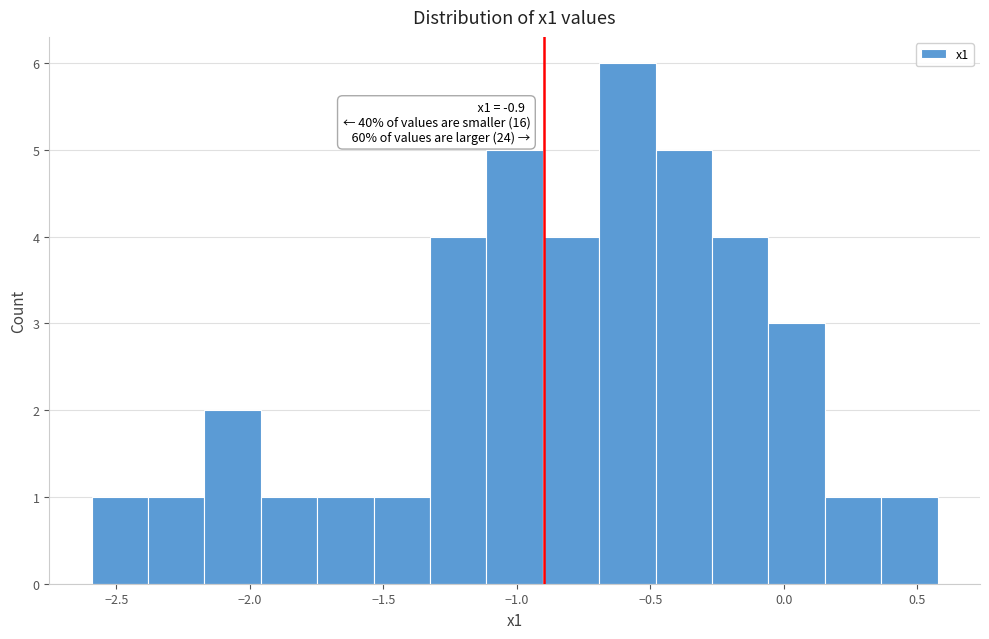

Which range on the x-axis has the tallest bar?

-0.70 to -0.50